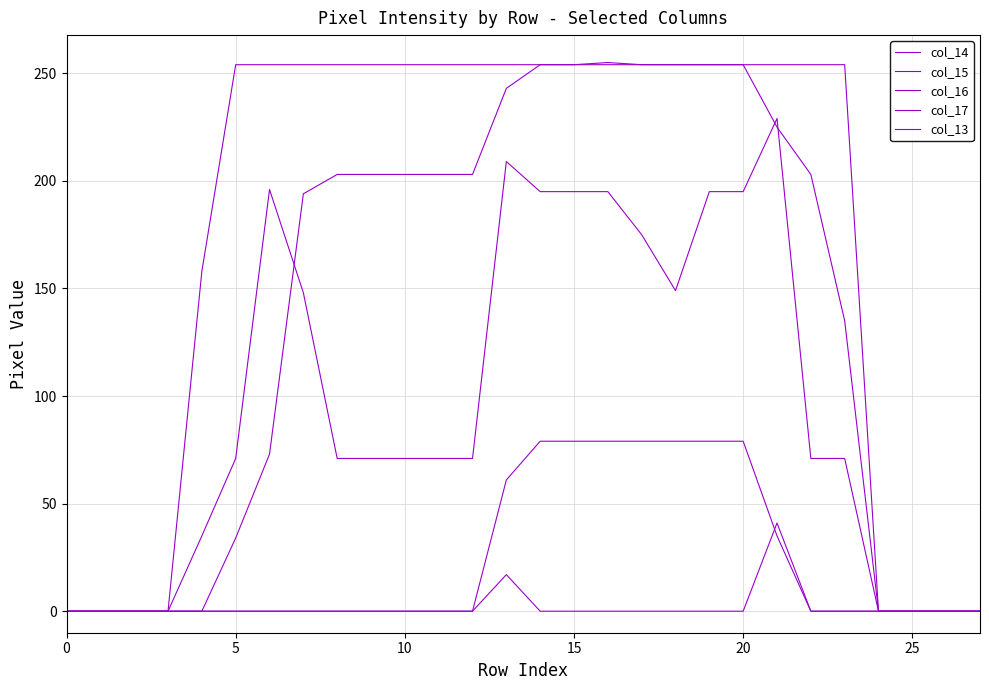

Is this an area chart (filled region under the line)?

No